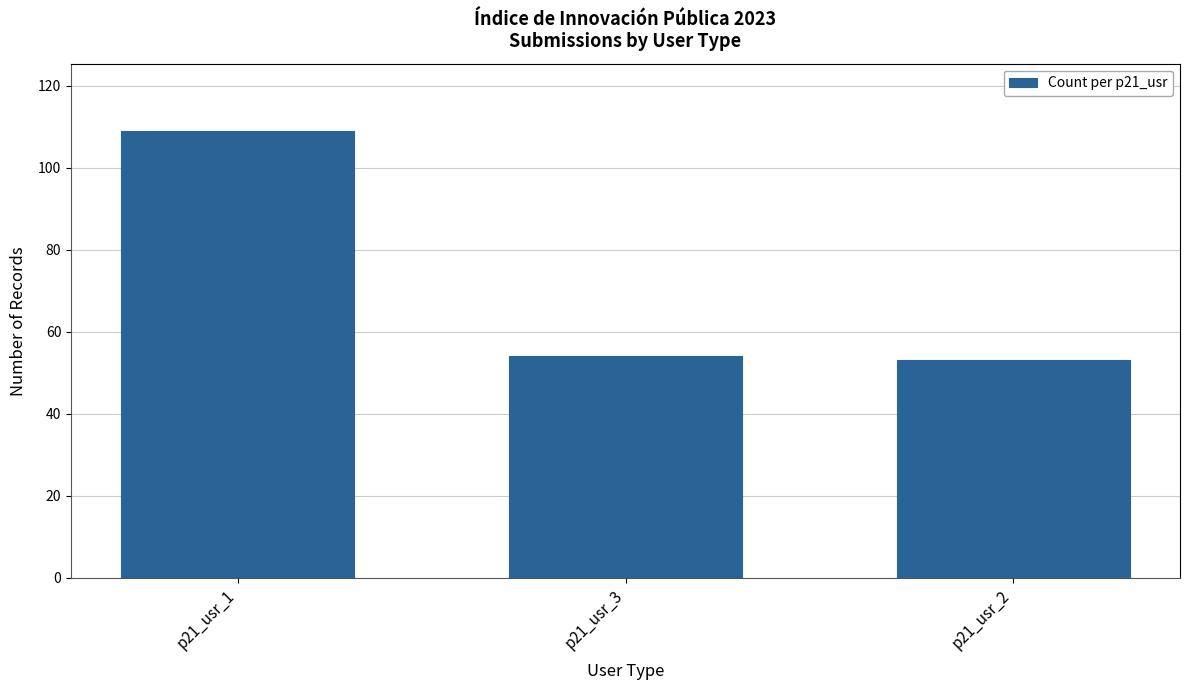

Is it true that the value at p21_usr_3 is 79?

False